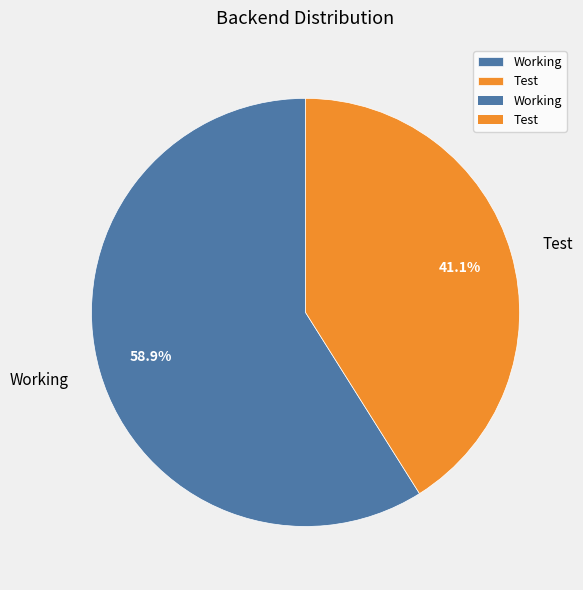

Does Test account for over 50% of the chart?

No